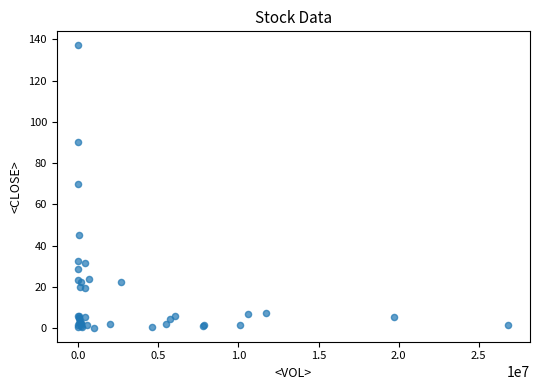

What Y value in the scatter plot is closest to 68?

69.8